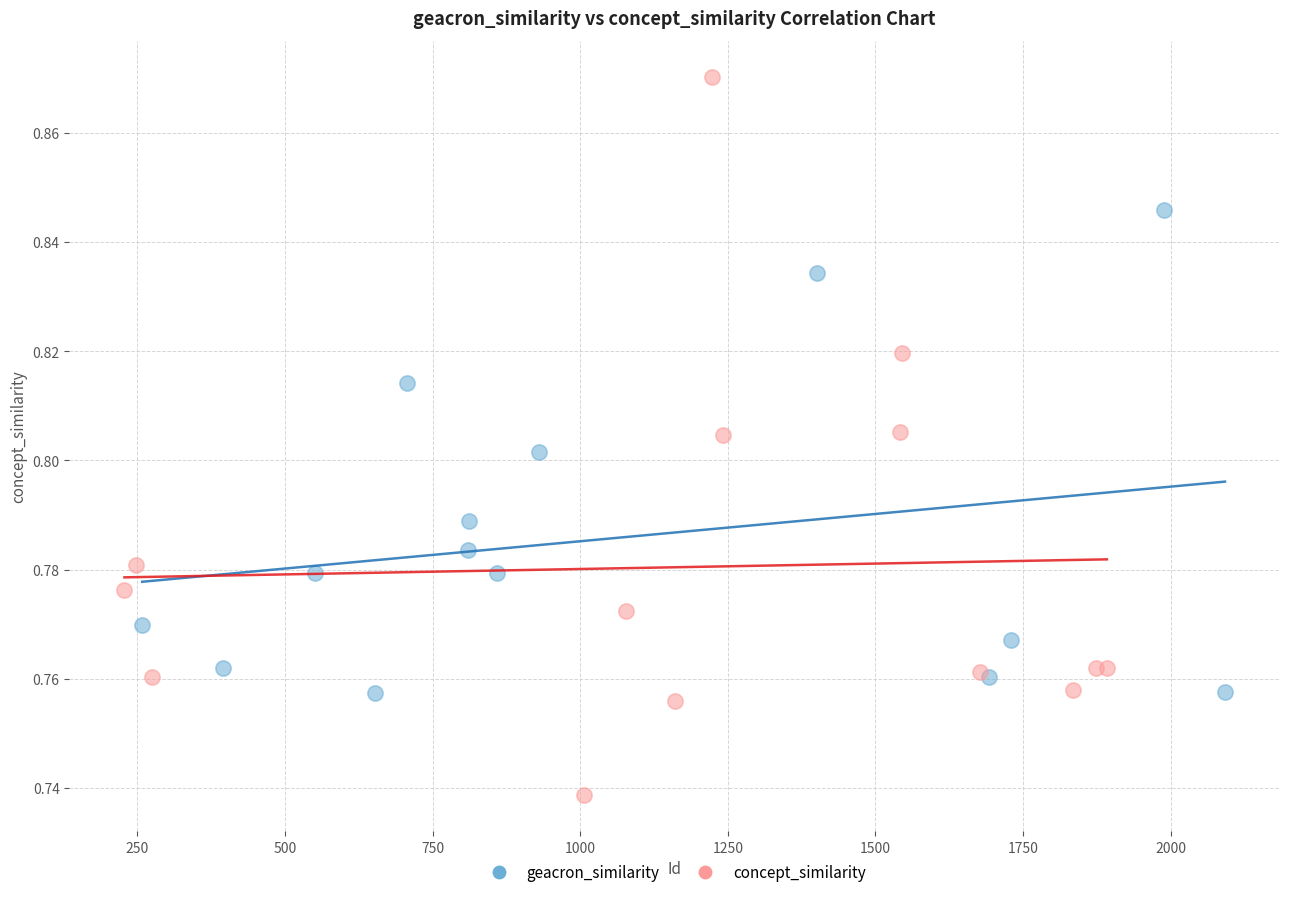

Which series has the widest spread of Y values?

concept_similarity